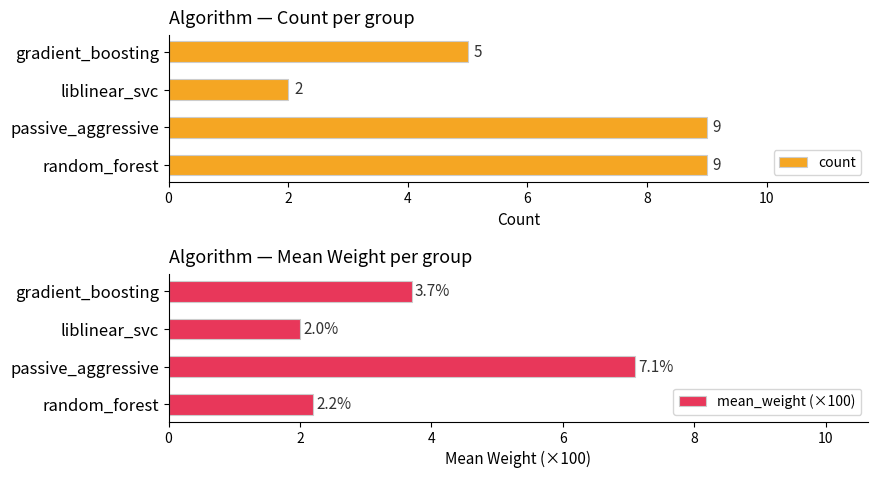

Which series has the largest range (max minus min)?

count